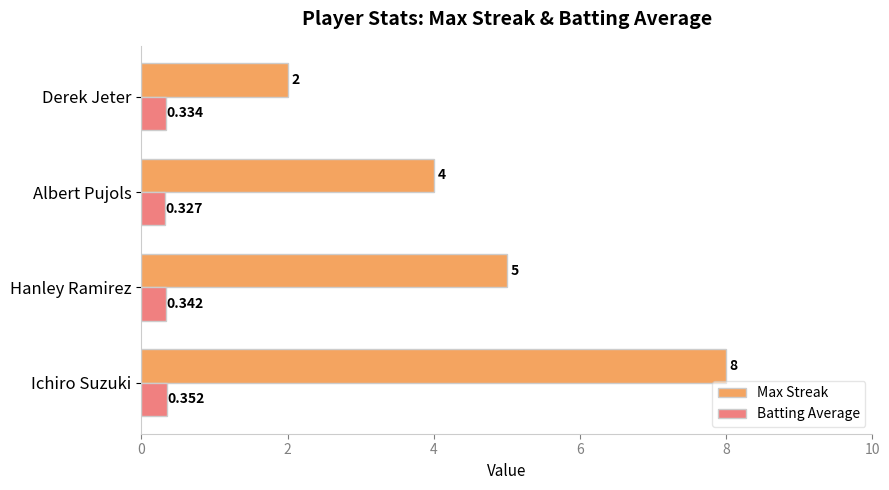

Which series has the largest range (max minus min)?

Max Streak